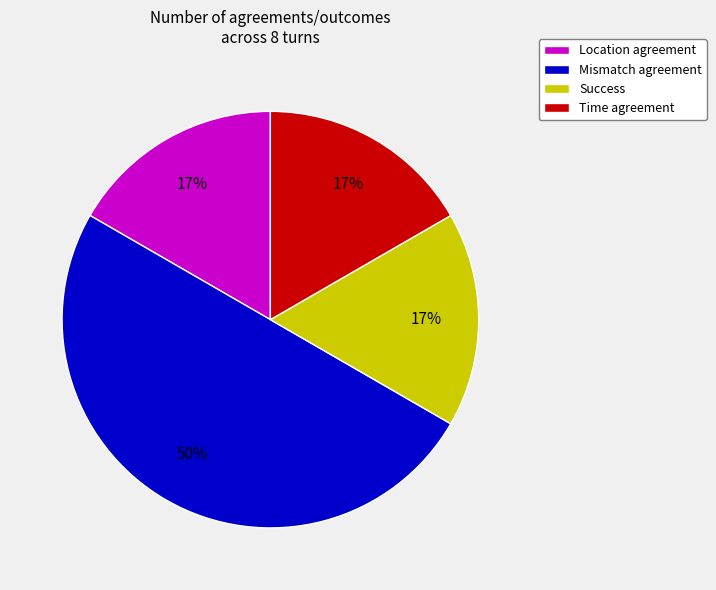

Is Success the majority of the pie?

No